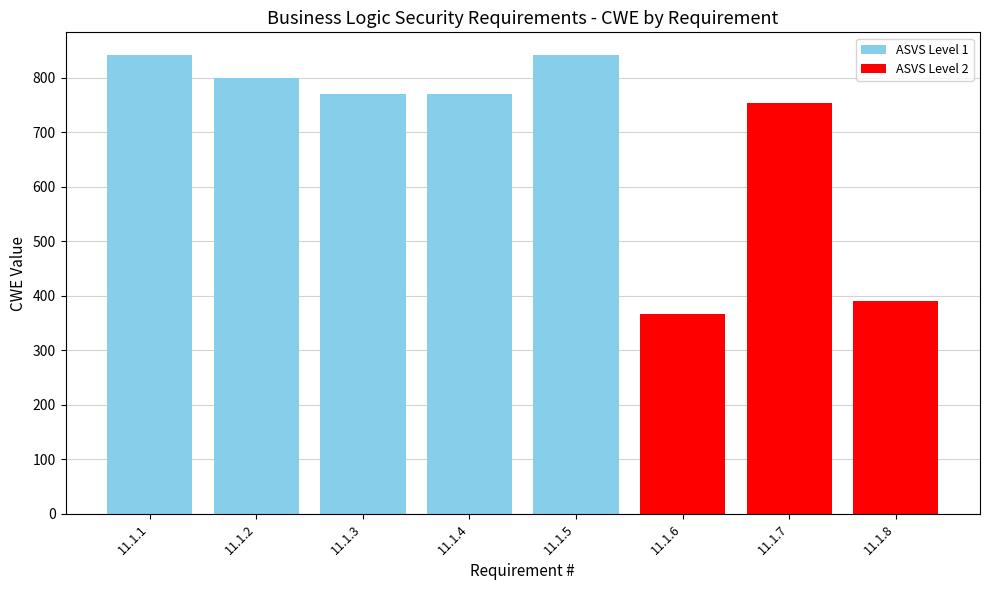

List the labels in order of value, smallest first.

11.1.6, 11.1.8, 11.1.7, 11.1.3, 11.1.4, 11.1.2, 11.1.1, 11.1.5